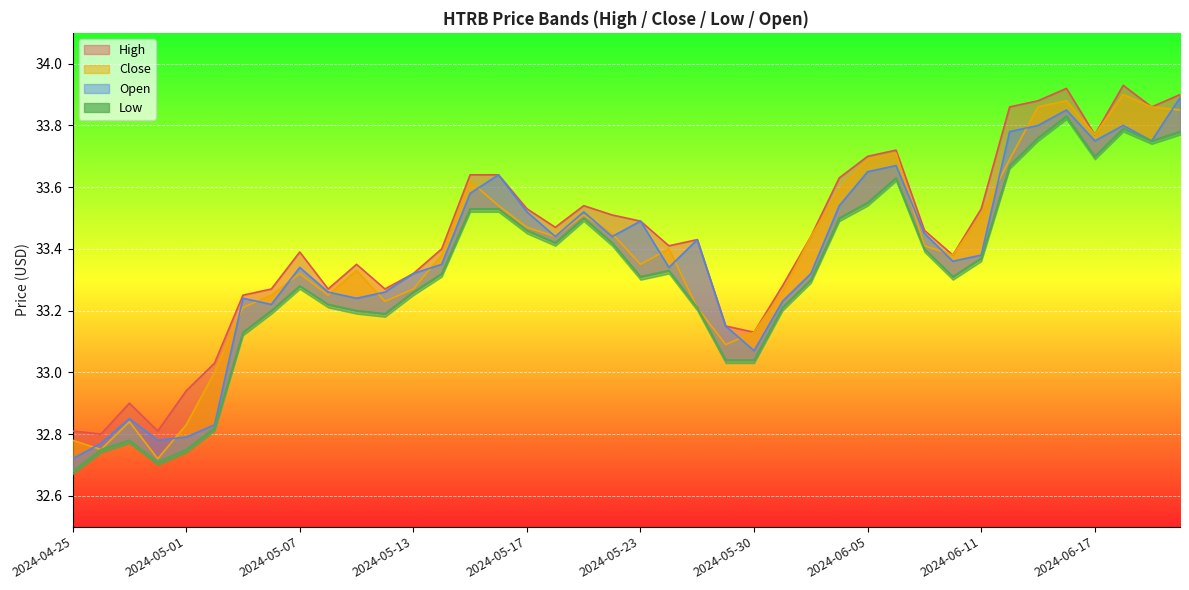

The Open series shows 51.4 at 2024-05-28. True or false?

False